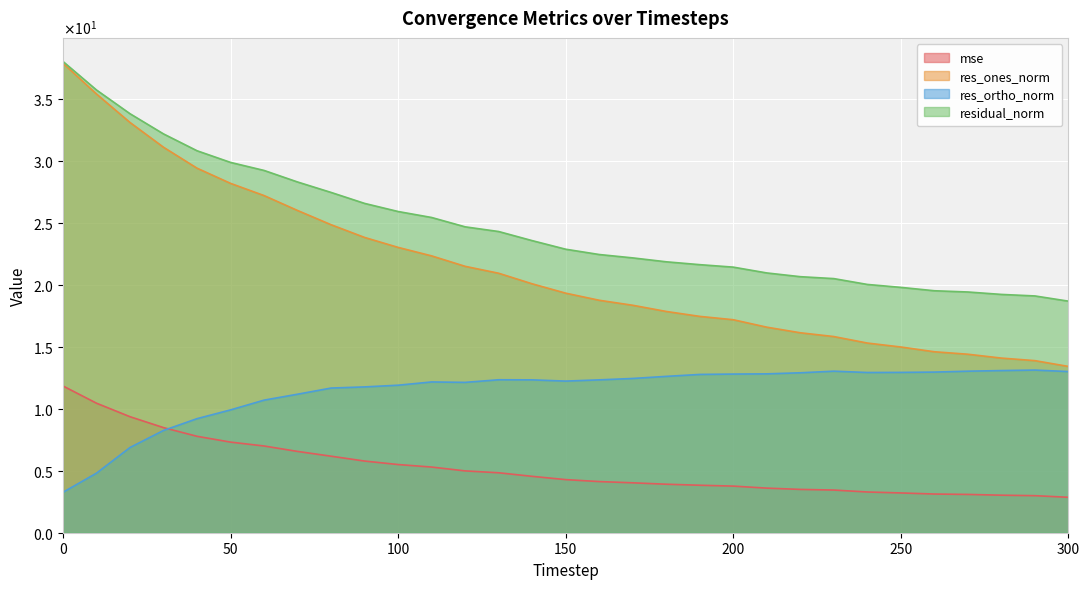

True or false: mse has a value of 3.2 at 250.

True